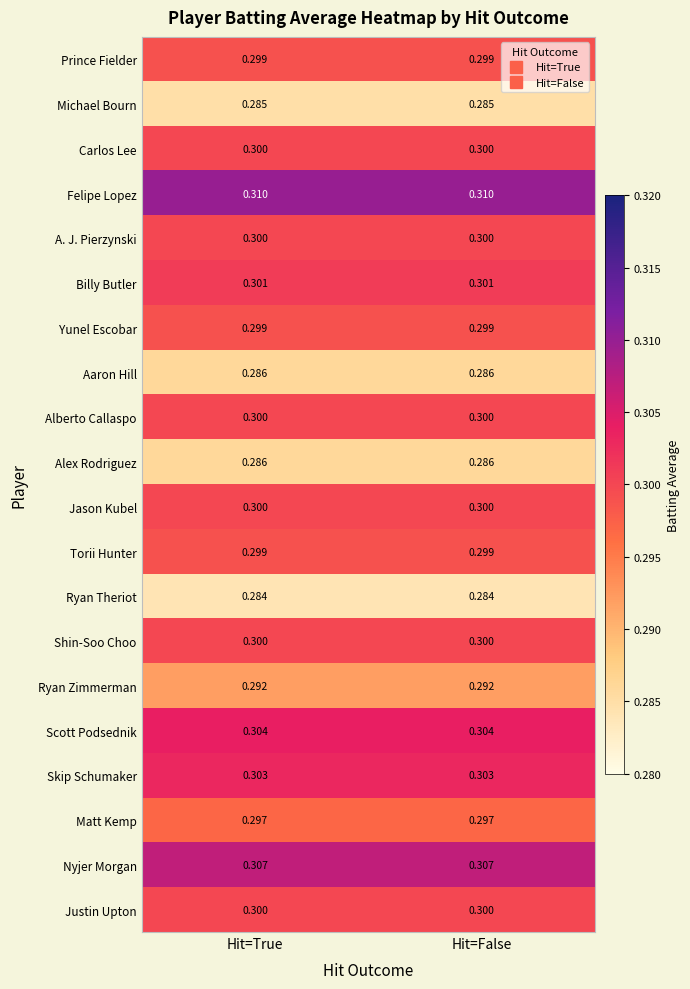

Which series has the largest total across all categories?

Felipe Lopez